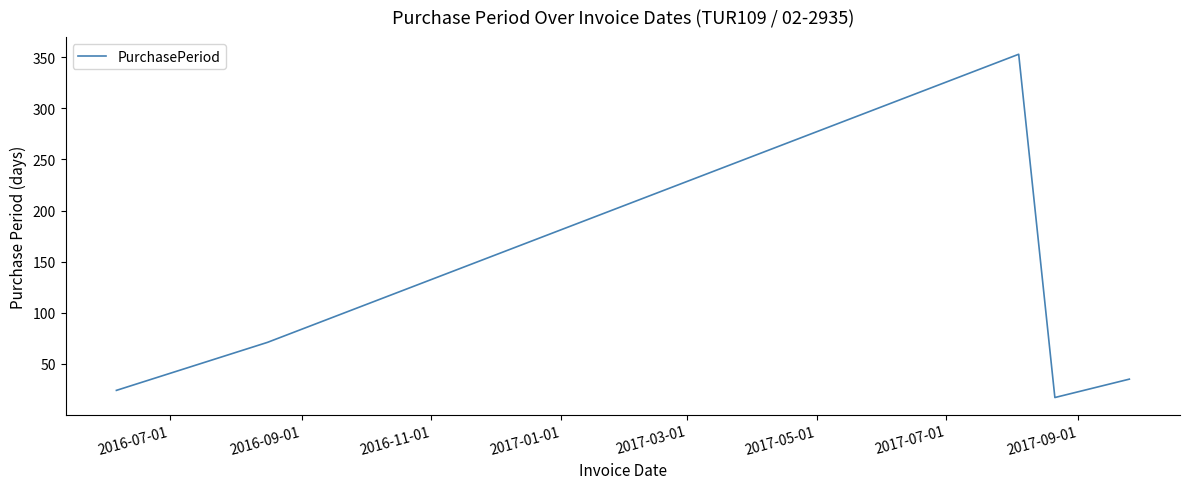

What is the smallest value displayed?

17